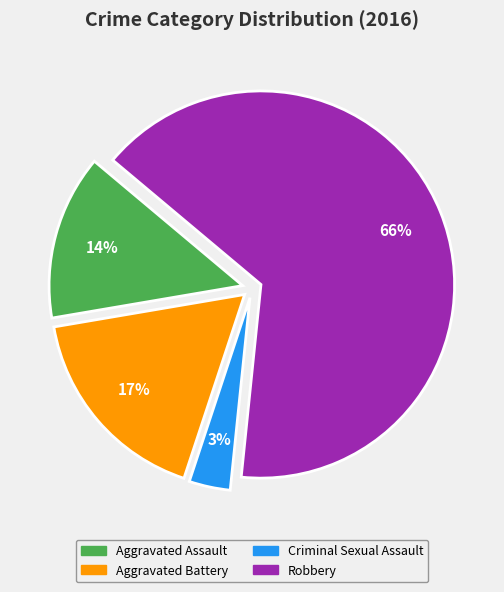

What percentage is the Aggravated Assault slice, to the nearest percent?

14%